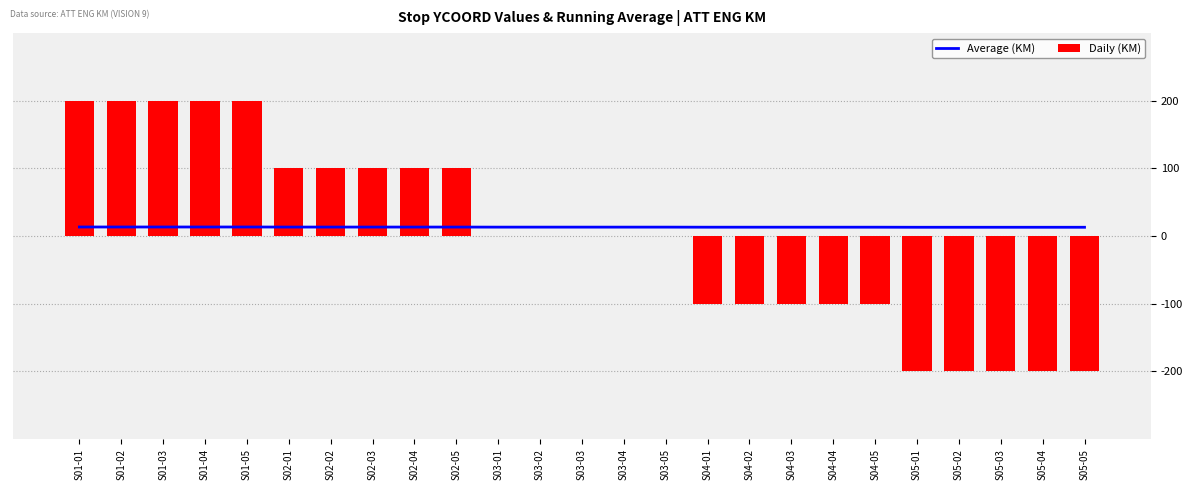

The Daily (KM) series shows -46.0 at S04-03. True or false?

False